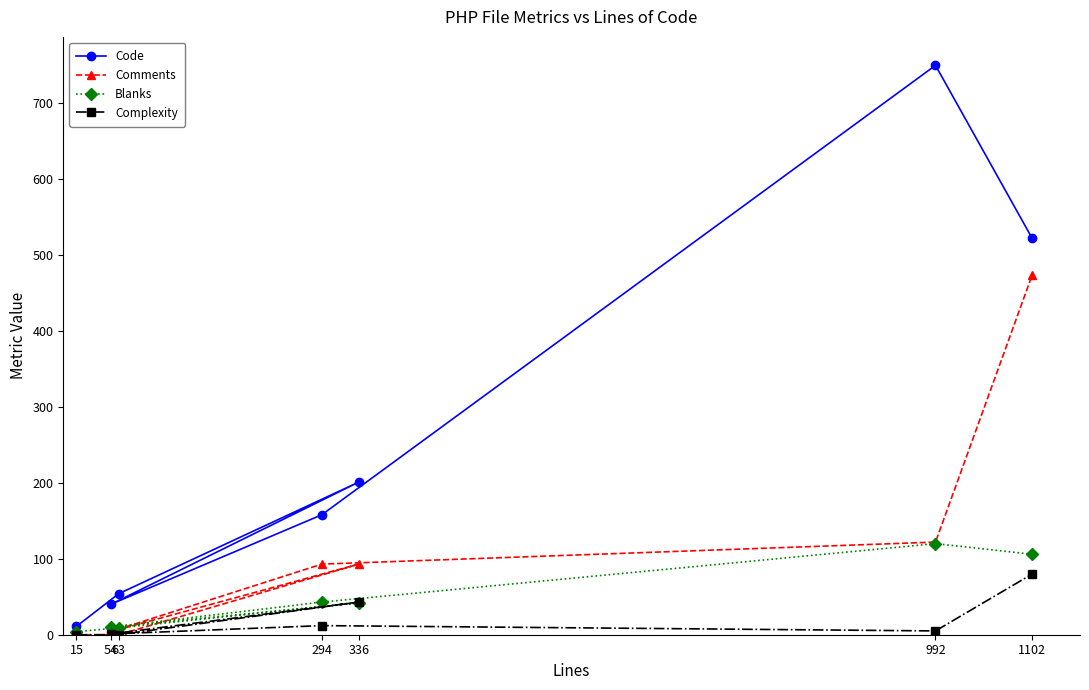

What is the difference between the Complexity values at 15 and 1102?

80